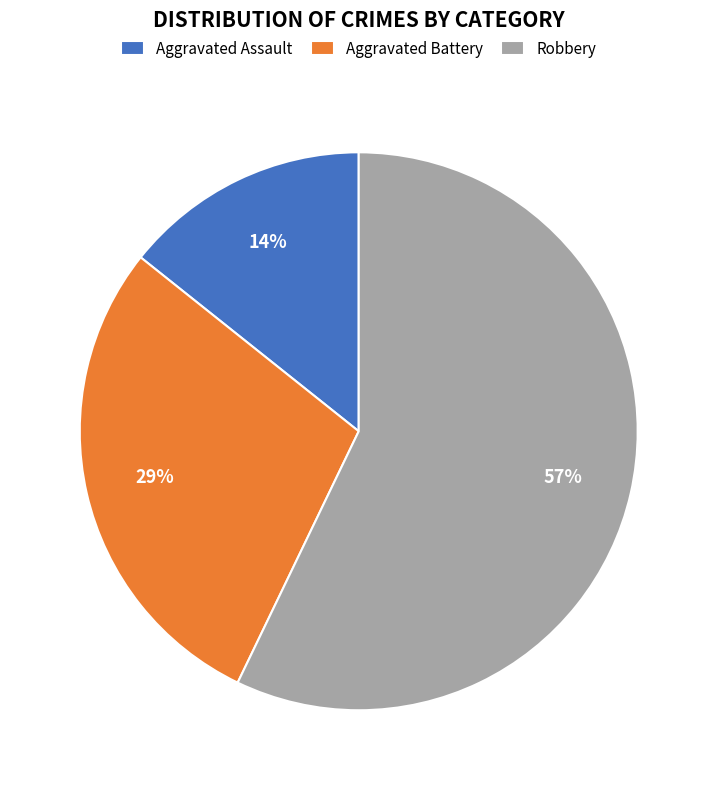

How many segments does this pie chart have?

3